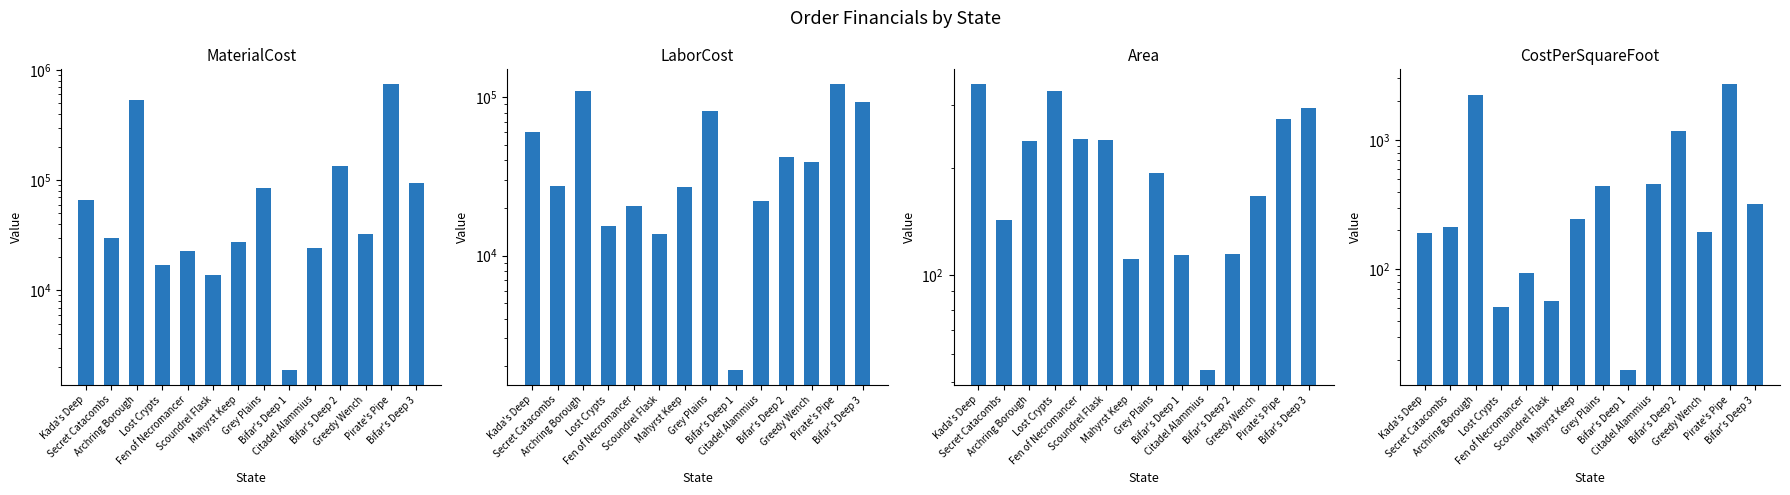

At which category is the sum across all series the highest?

Pirate's Pipe